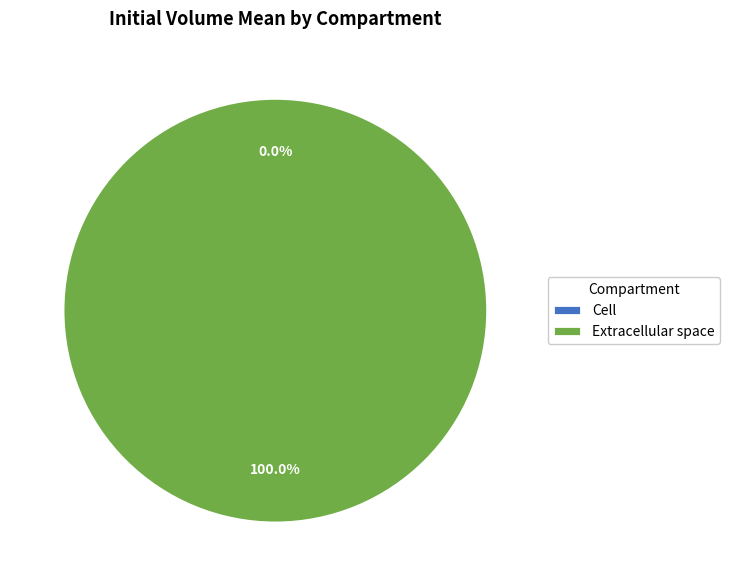

Is it true that Cell is 0% of the pie?

True